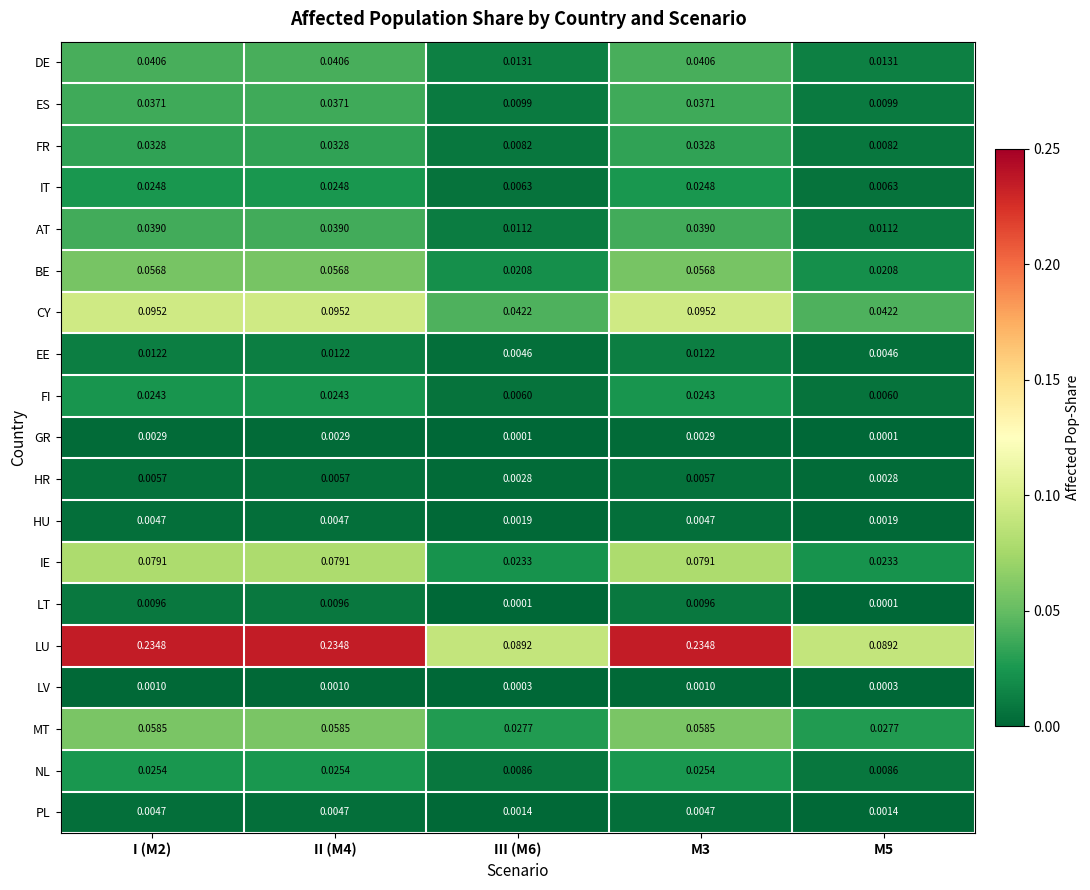

Which series changed the most between III (M6) and M3?

LU